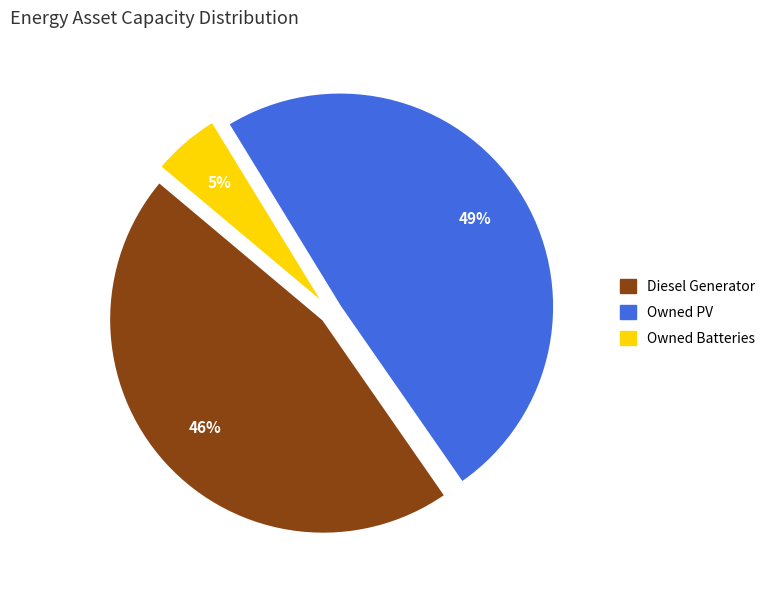

Is there any slice that represents more than half of the pie?

No